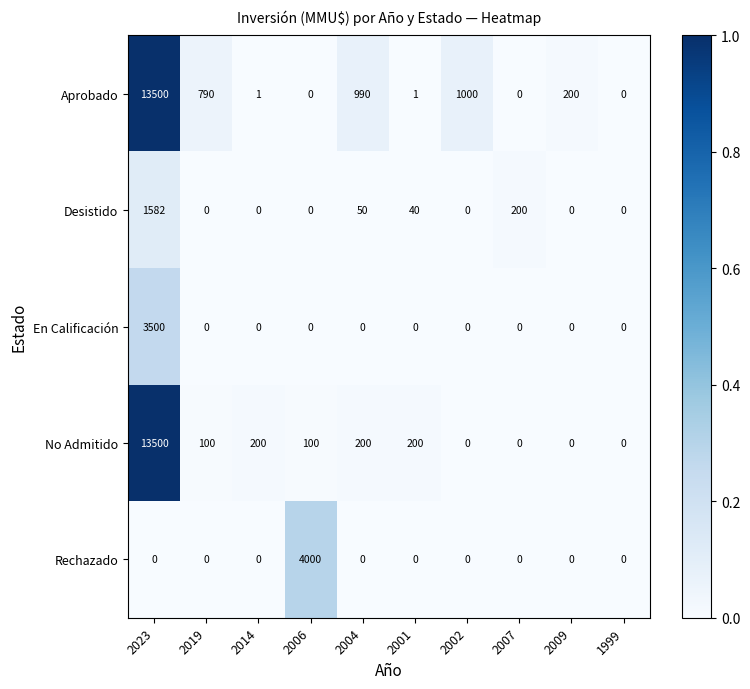

Between 2004 and 2002, which series saw the biggest shift?

No Admitido